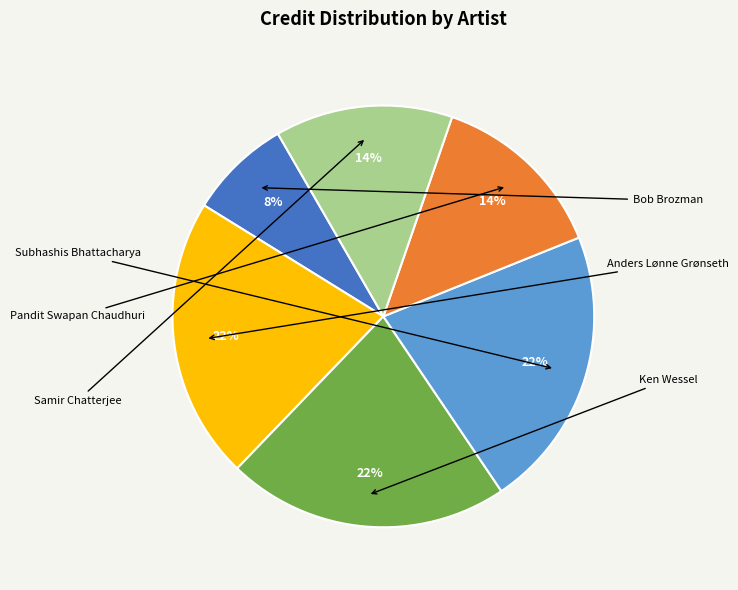

How many slices are in this pie chart?

6